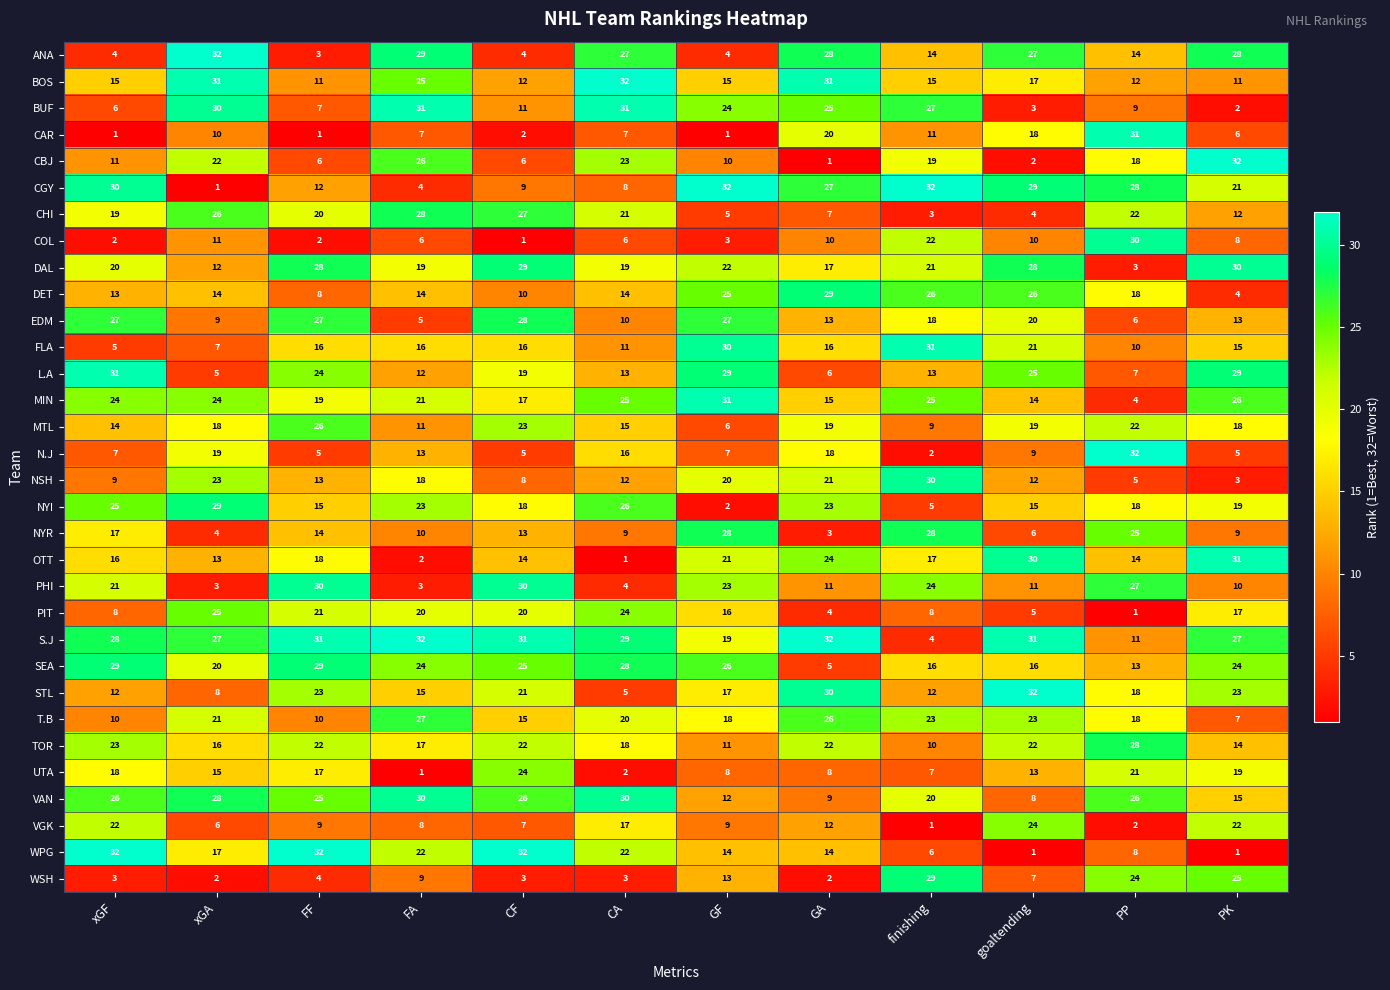

What is the highest value of the PIT series?

25